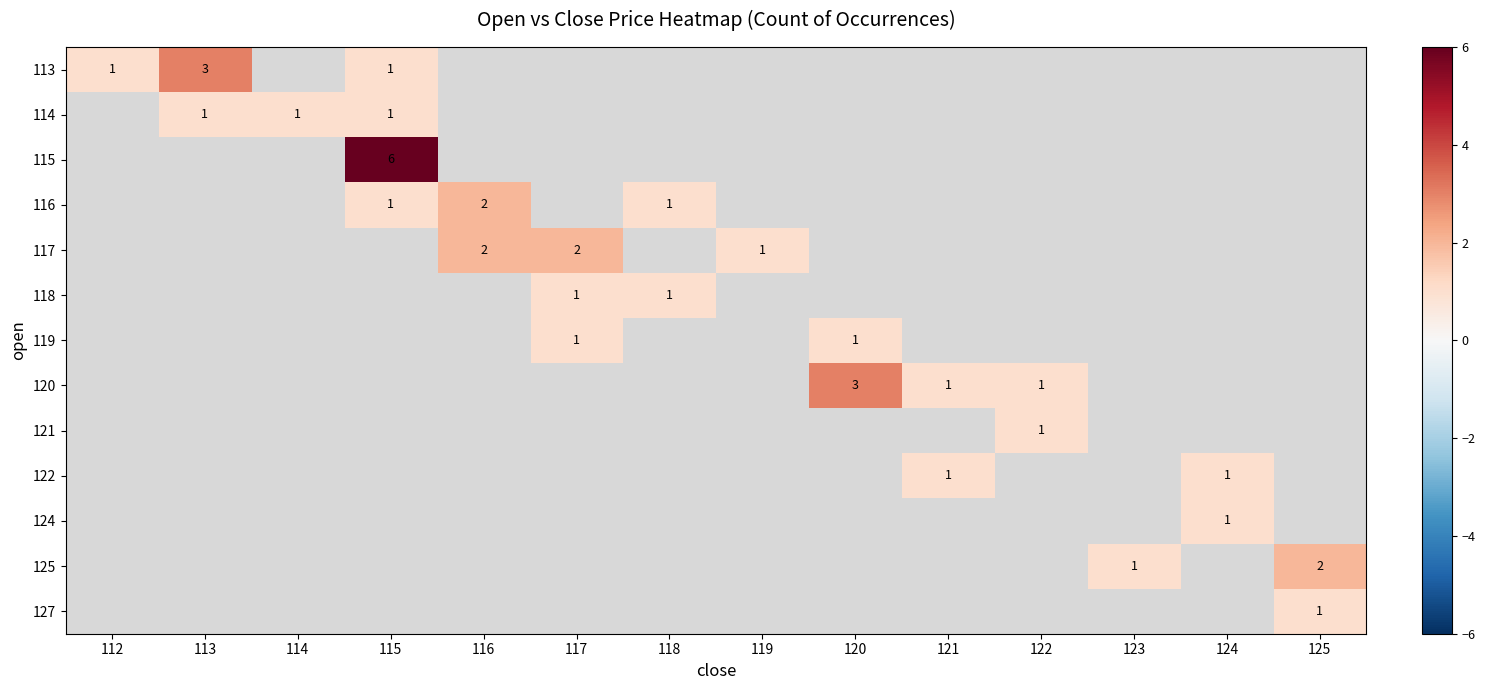

Is it true that 119 equals 1 at 117?

True